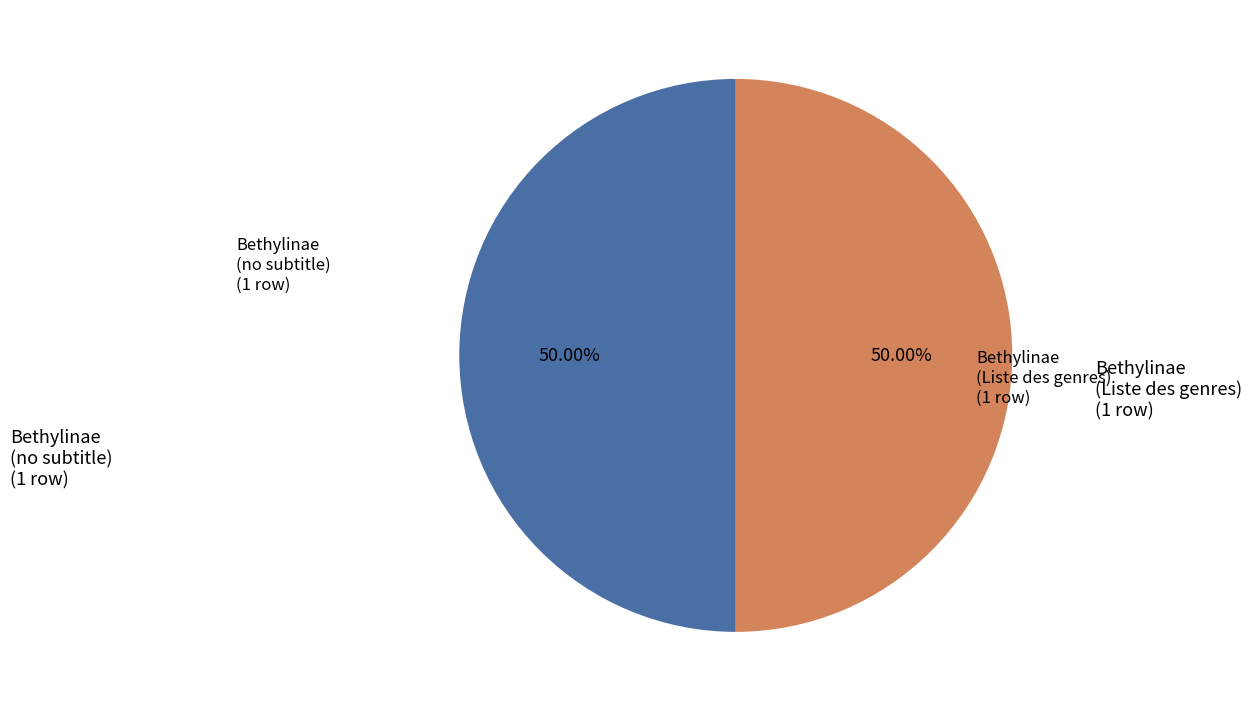

To the nearest percent, what is the difference between the largest and smallest slice percentages?

0%